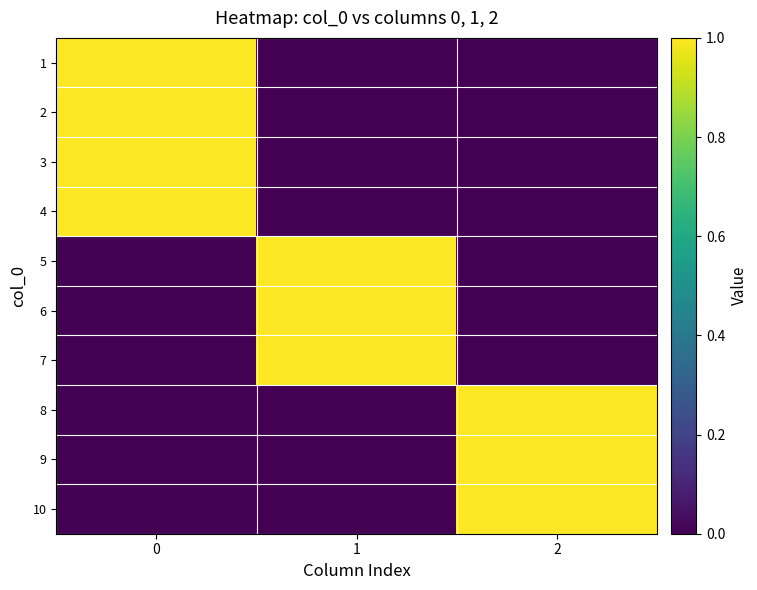

Count the number of categories in the chart.

3